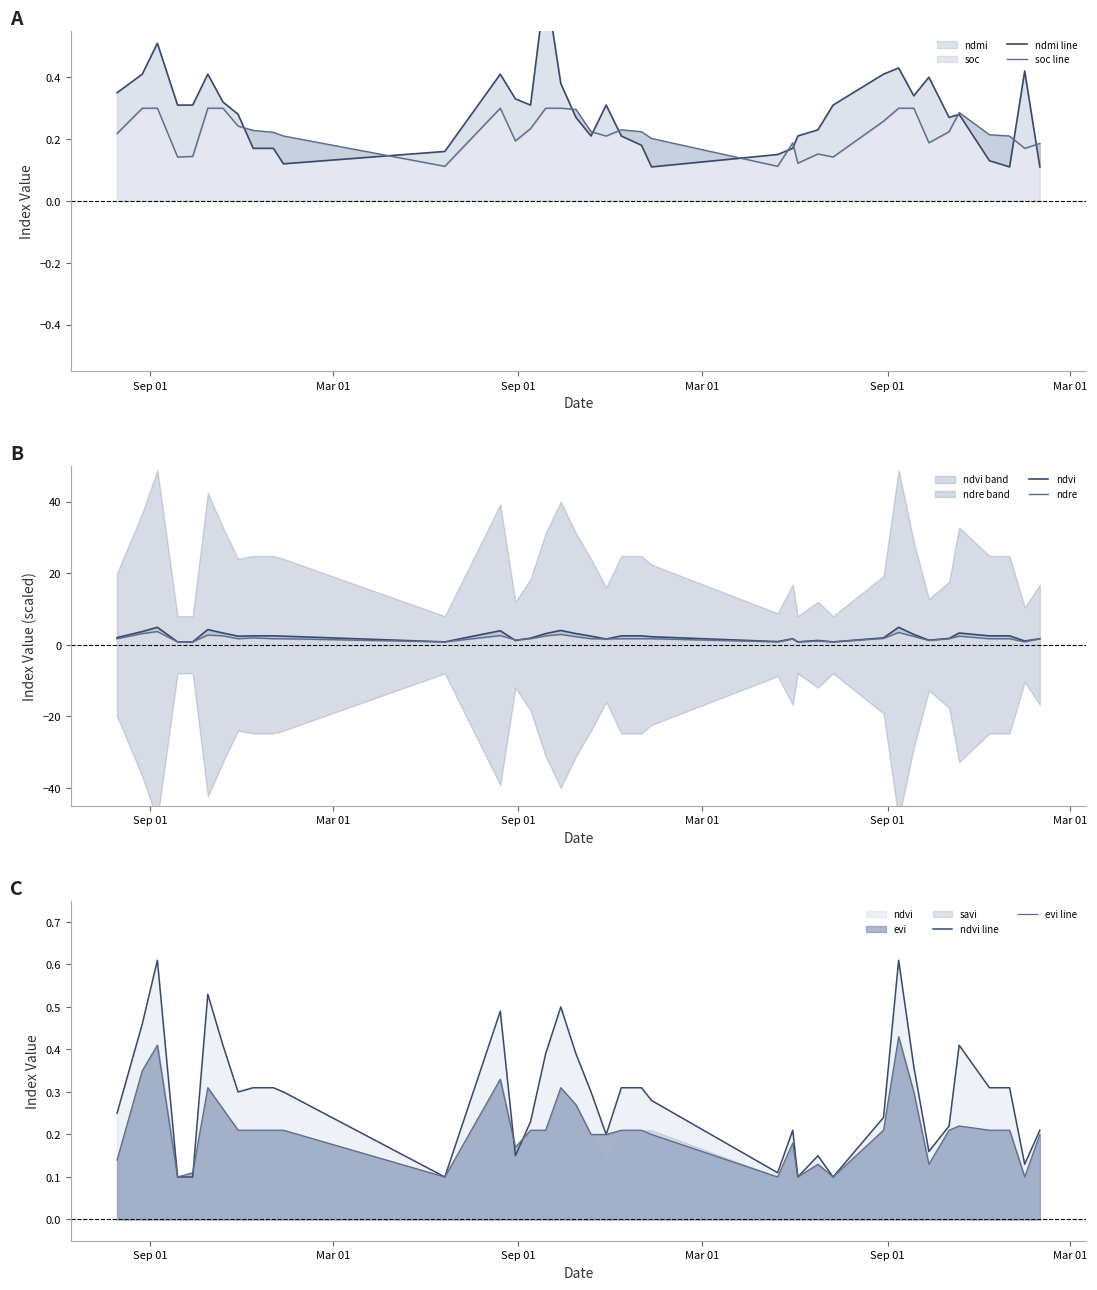

List the series in order of their peak value, highest first.

ndvi, ndre, ndmi line, ndvi line, evi line, soc line